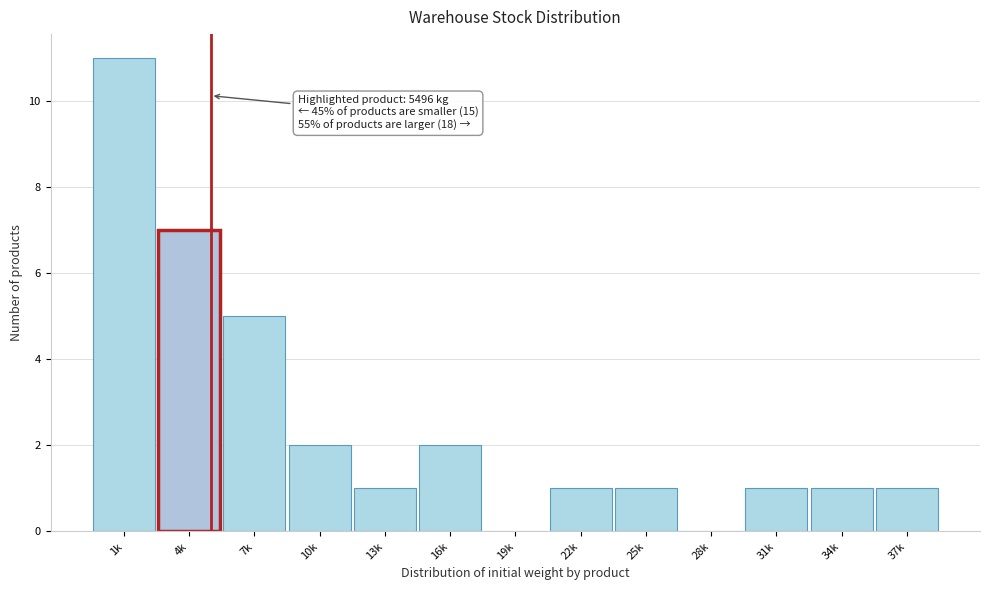

Reading left to right, transcribe all the data shown in this chart.

1k=11	4k=7	7k=5	10k=2	13k=1	16k=2	19k=0	22k=1	25k=1	28k=0	31k=1	34k=1	37k=1